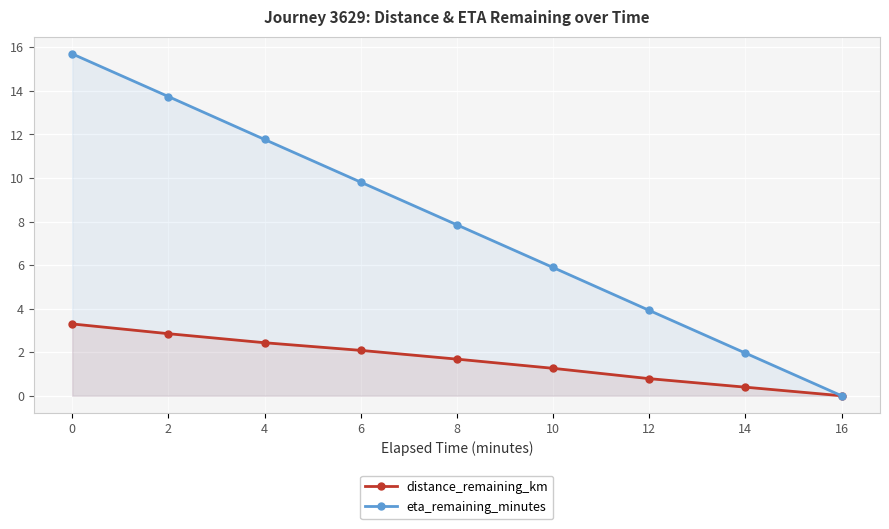

How many values in eta_remaining_minutes are above zero?

8